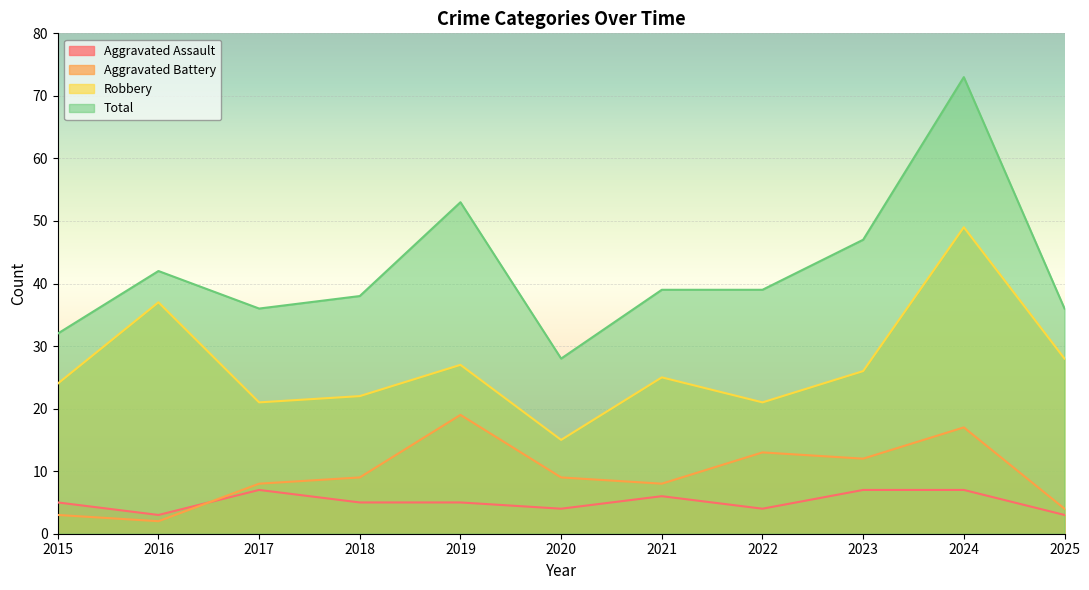

Reading left to right, what are all the values shown in this chart?

Aggravated Assault: 2015=5	2016=3	2017=7	2018=5	2019=5	2020=4	2021=6	2022=4	2023=7	2024=7	2025=3
Aggravated Battery: 2015=3	2016=2	2017=8	2018=9	2019=19	2020=9	2021=8	2022=13	2023=12	2024=17	2025=4
Robbery: 2015=24	2016=37	2017=21	2018=22	2019=27	2020=15	2021=25	2022=21	2023=26	2024=49	2025=28
Total: 2015=32	2016=42	2017=36	2018=38	2019=53	2020=28	2021=39	2022=39	2023=47	2024=73	2025=36